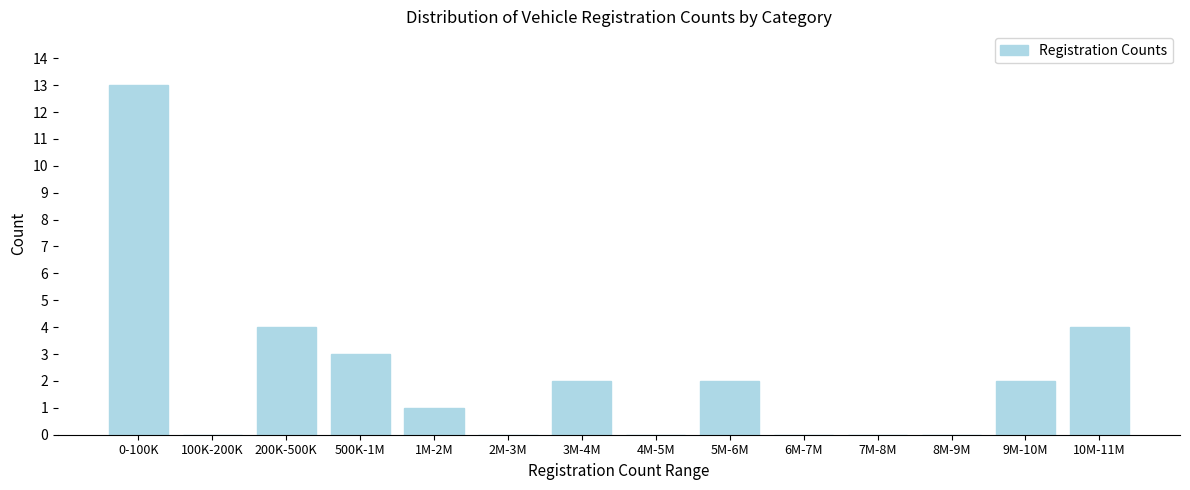

Reading left to right, transcribe all the data shown in this chart.

0-100K=13	100K-200K=0	200K-500K=4	500K-1M=3	1M-2M=1	2M-3M=0	3M-4M=2	4M-5M=0	5M-6M=2	6M-7M=0	7M-8M=0	8M-9M=0	9M-10M=2	10M-11M=4